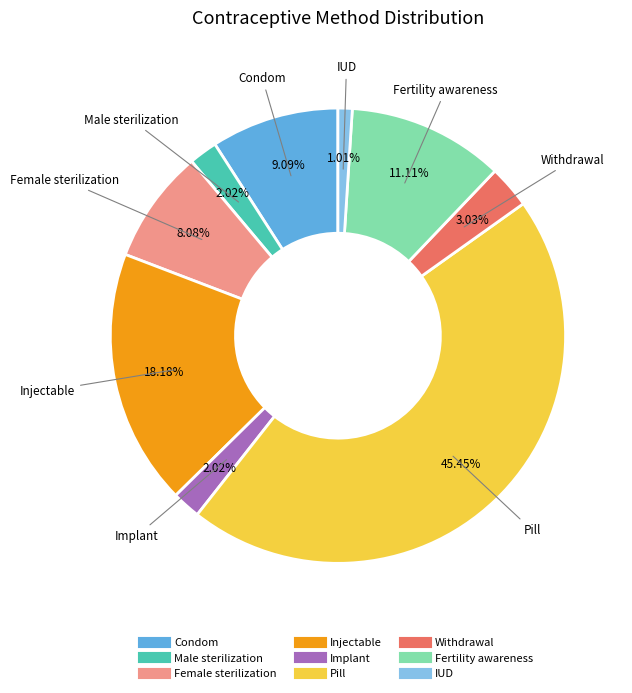

The Female sterilization slice represents 22% of the pie. True or false?

False